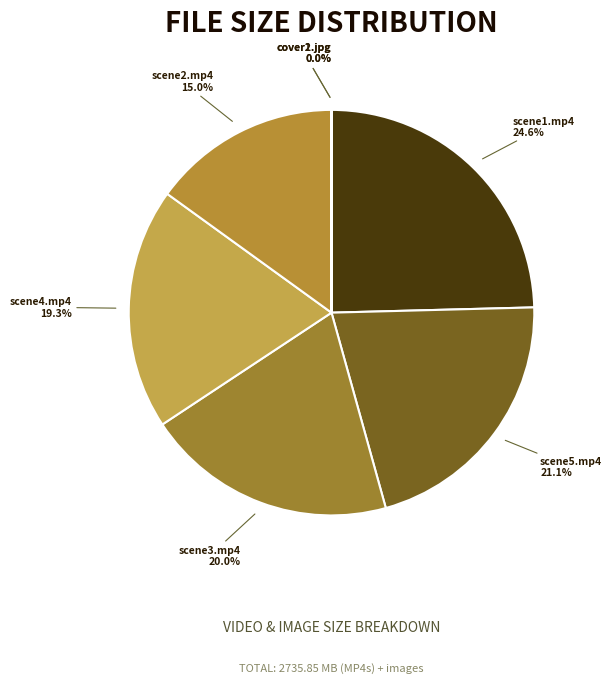

What portion of the pie excludes scene4.mp4?

80.7%